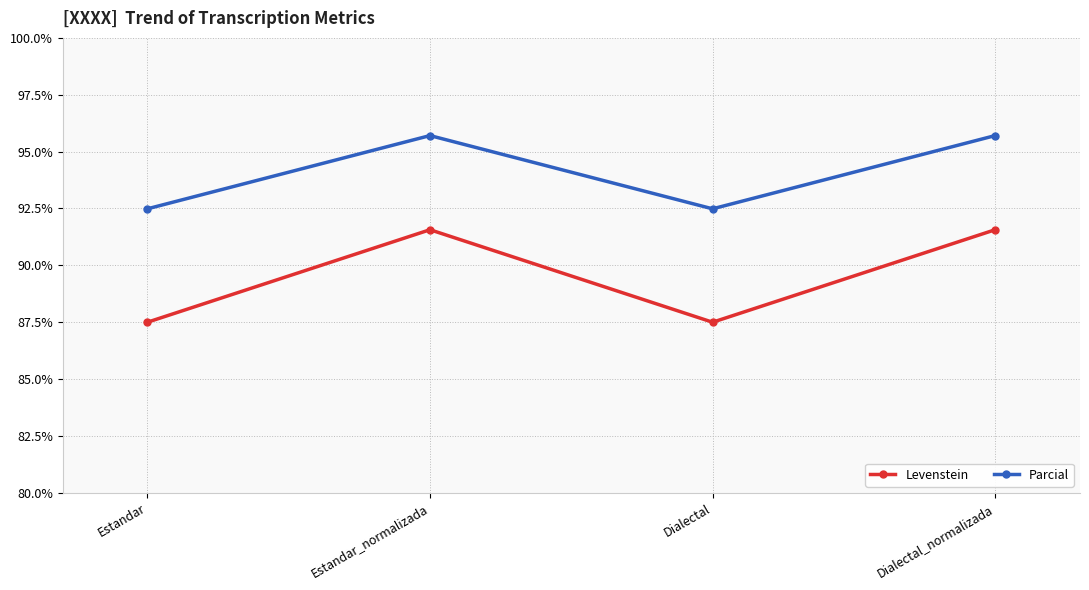

Where is the first local minimum for Levenstein?

Dialectal